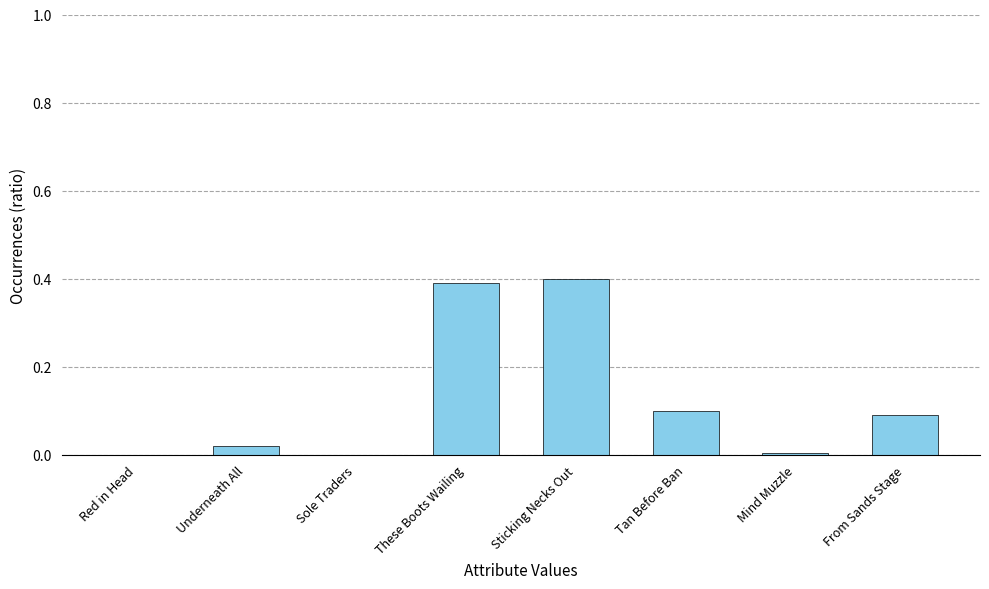

What is the change in value from Sole Traders to These Boots Wailing?

+0.4